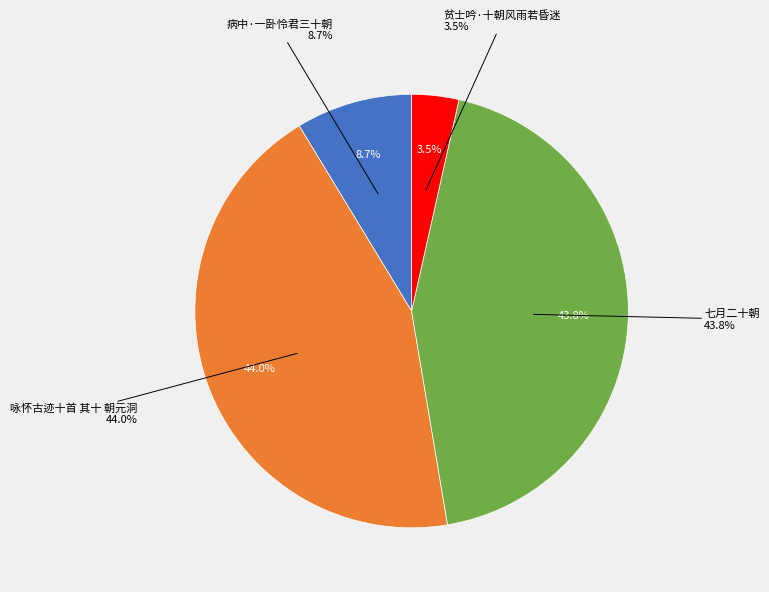

True or false: 贫士吟·十朝风雨若昏迷 accounts for 9% of the total.

False